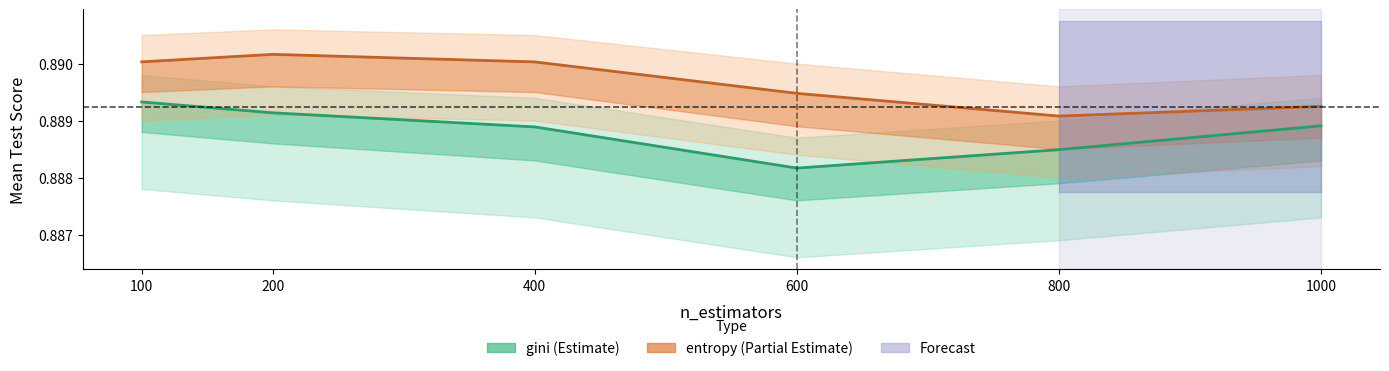

What is the lowest value of the entropy series?

0.9